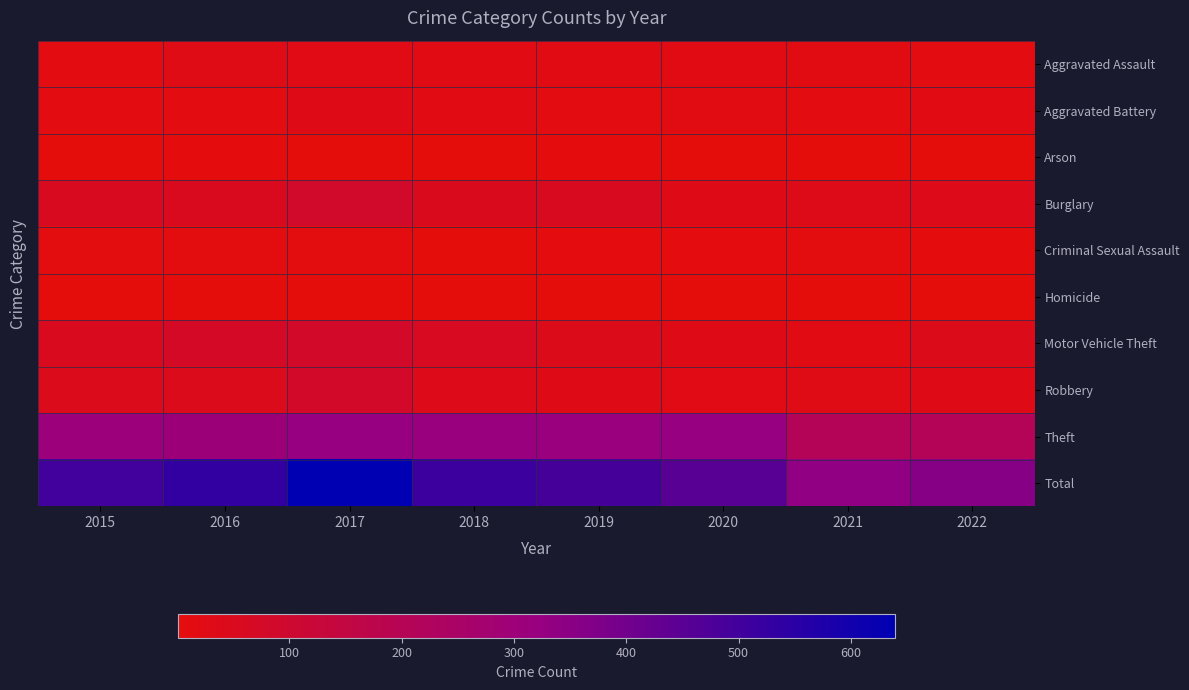

Reading left to right, list all the values displayed in this chart.

Aggravated Assault: 2015=13	2016=26	2017=25	2018=20	2019=23	2020=19	2021=18	2022=11
Aggravated Battery: 2015=13	2016=15	2017=29	2018=22	2019=13	2020=16	2021=13	2022=23
Arson: 2015=2	2016=4	2017=3	2018=3	2019=4	2020=1	2021=1	2022=1
Burglary: 2015=58	2016=52	2017=87	2018=49	2019=58	2020=30	2021=35	2022=36
Criminal Sexual Assault: 2015=10	2016=10	2017=9	2018=3	2019=8	2020=6	2021=9	2022=4
Homicide: 2015=2	2016=1	2017=1	2018=3	2019=2	2020=2	2021=1	2022=2
Motor Vehicle Theft: 2015=53	2016=75	2017=80	2018=59	2019=39	2020=32	2021=23	2022=40
Robbery: 2015=42	2016=45	2017=81	2018=36	2019=29	2020=25	2021=28	2022=31
Theft: 2015=307	2016=304	2017=324	2018=317	2019=315	2020=323	2021=209	2022=210
Total: 2015=500	2016=532	2017=639	2018=512	2019=491	2020=454	2021=337	2022=358